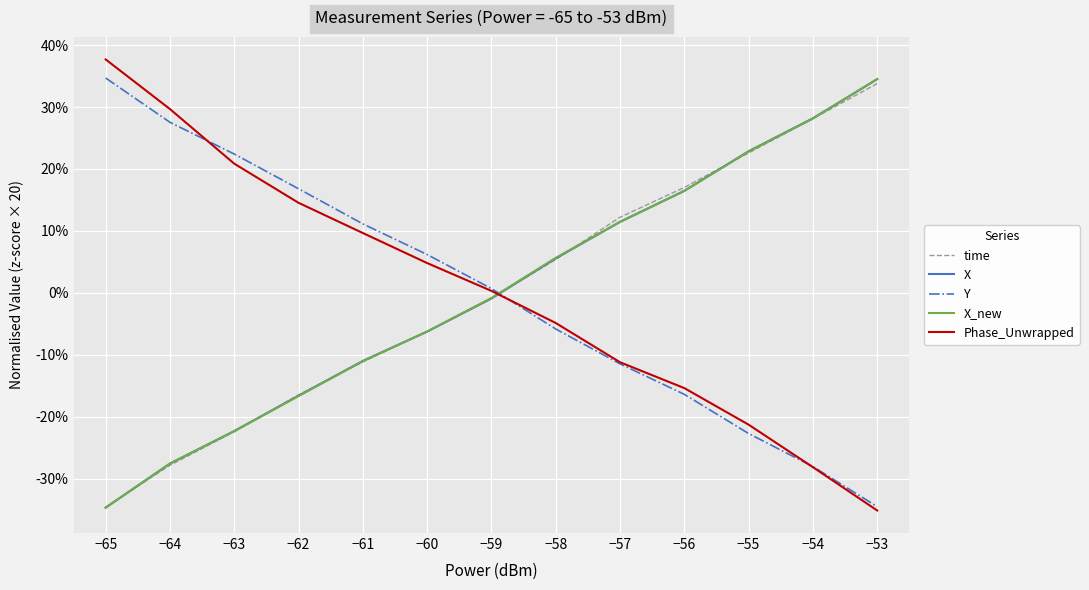

What is the sum of the Phase_Unwrapped values at −64 and −57?

18.5